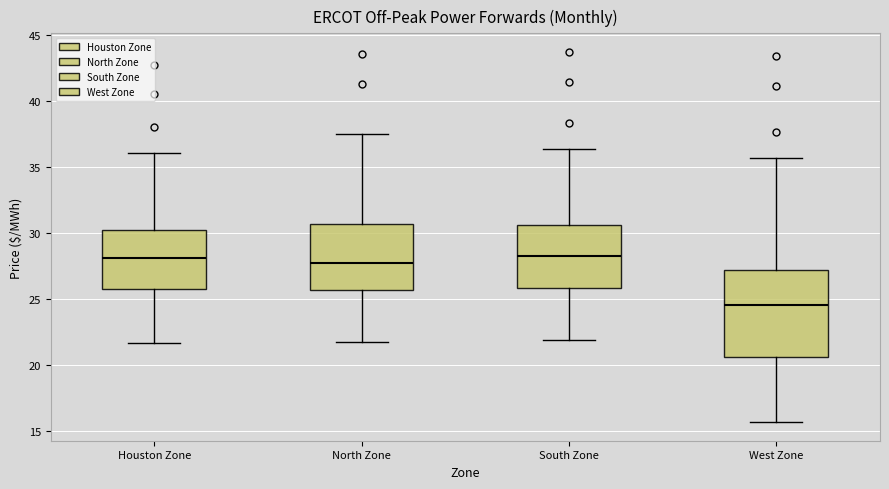

Where is the upper edge of the box for Houston Zone on the y-axis? The values are not printed on the chart, so give them approximately, as read against the axis.

30.0